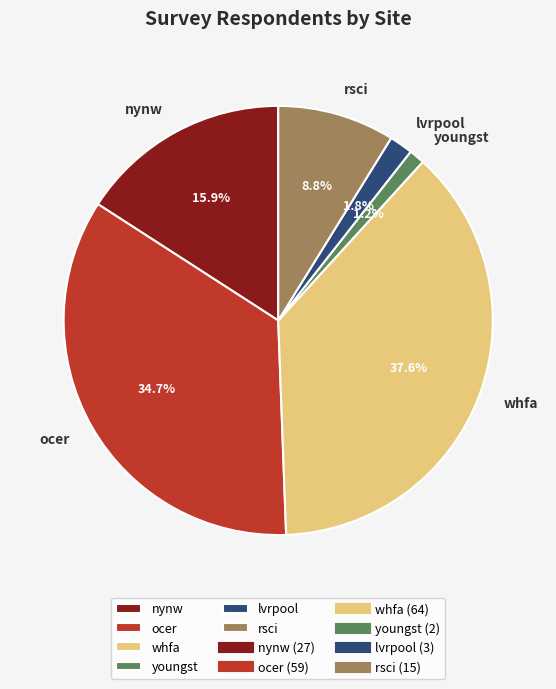

To the nearest percent, what portion does whfa represent?

38%